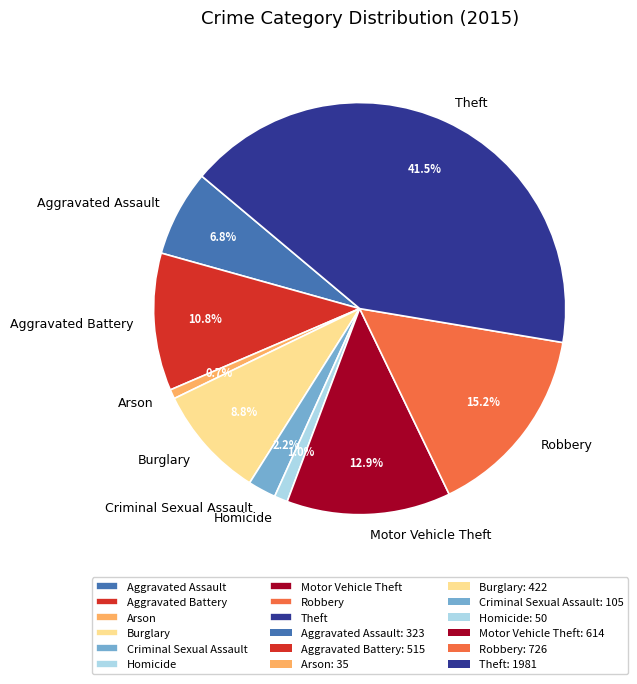

Is it true that Motor Vehicle Theft is 1% of the pie?

False